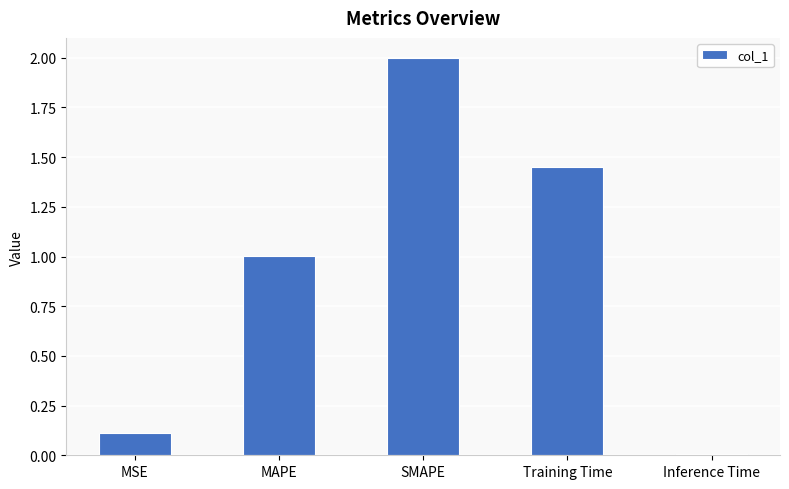

Where is the data nearest to the value 1?

MAPE